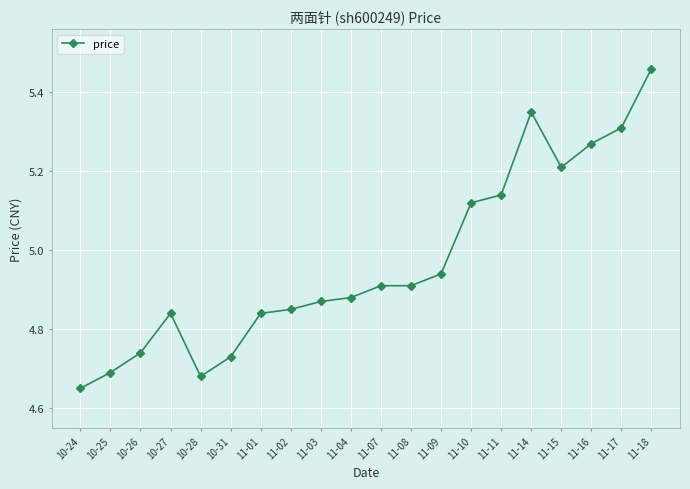

Which label corresponds to the smallest value in the chart?

10-24